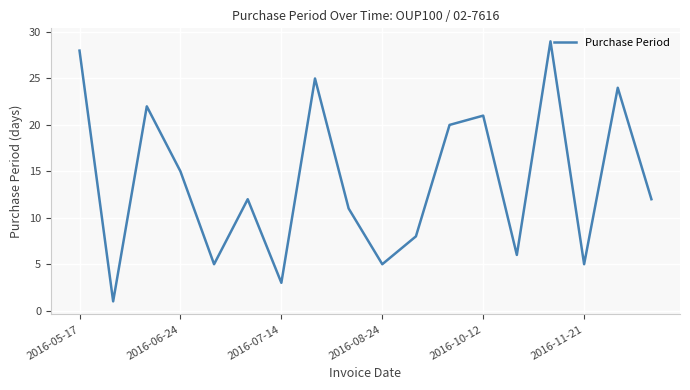

What is the maximum value shown in the chart?

29